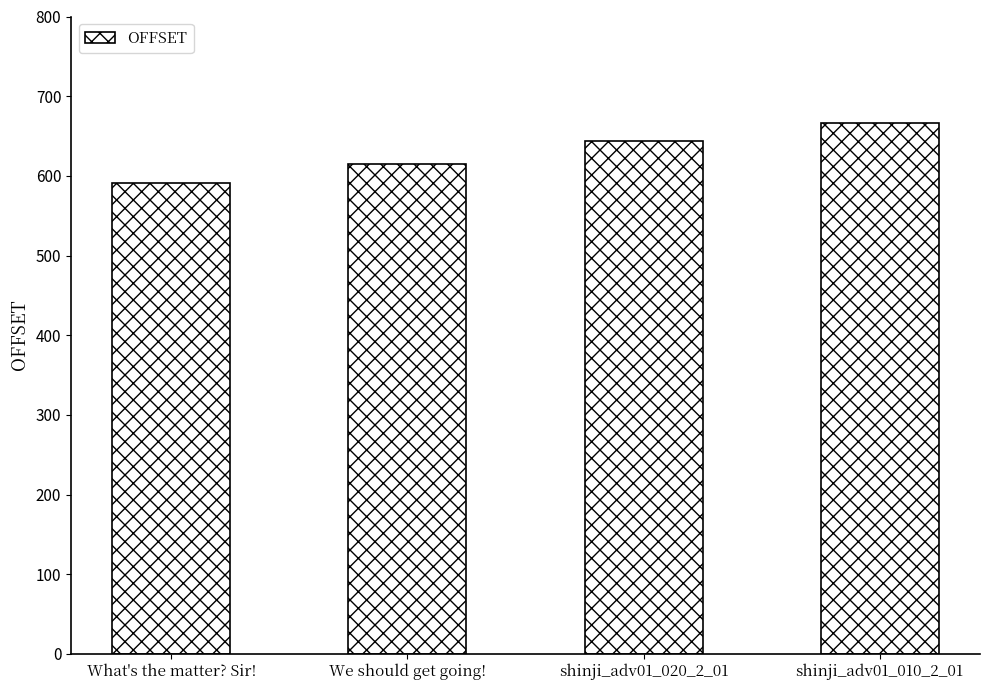

How many distinct data groups are displayed?

1